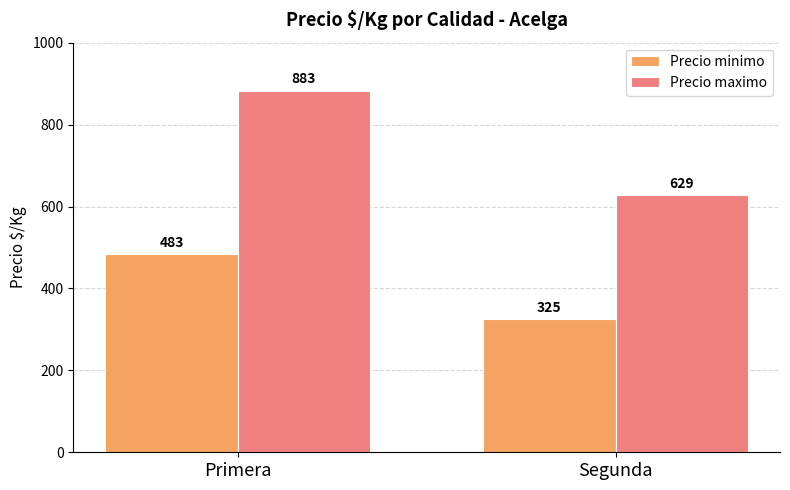

What is the value of the Precio maximo bar at the 2nd from the left?

629